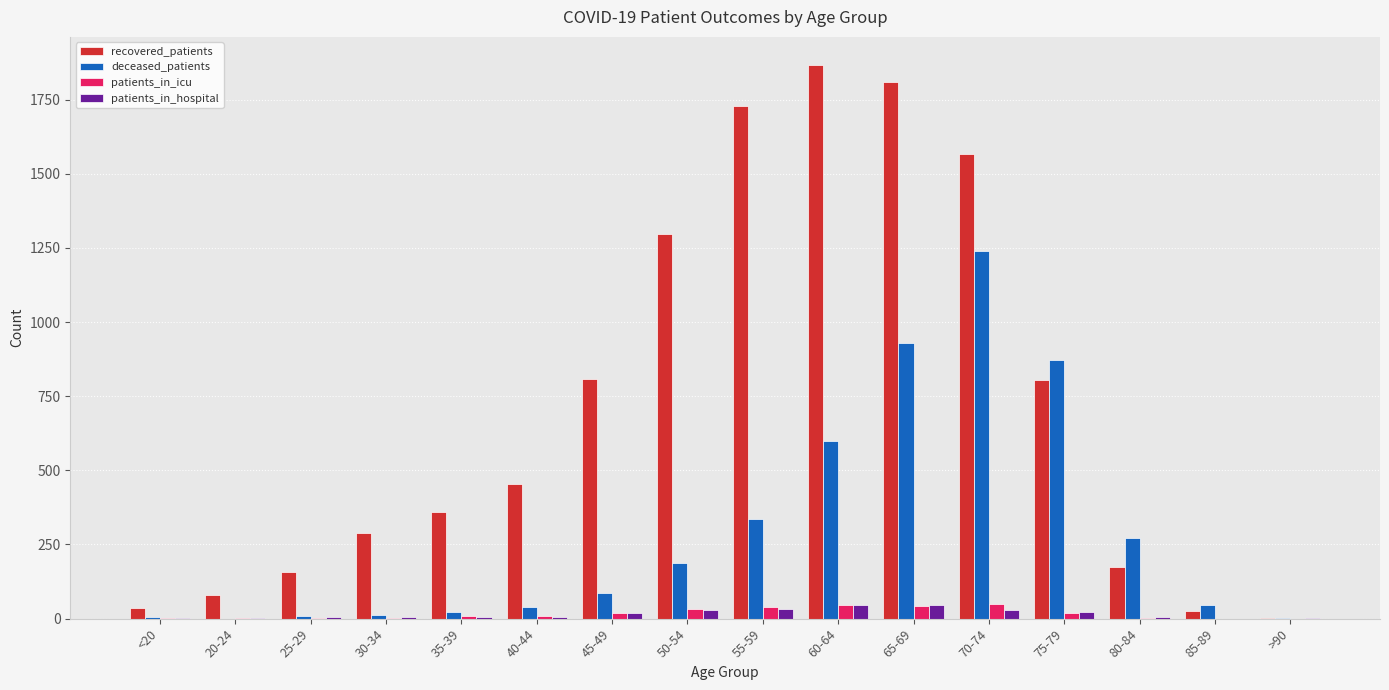

At which label does recovered_patients reach its peak?

60-64